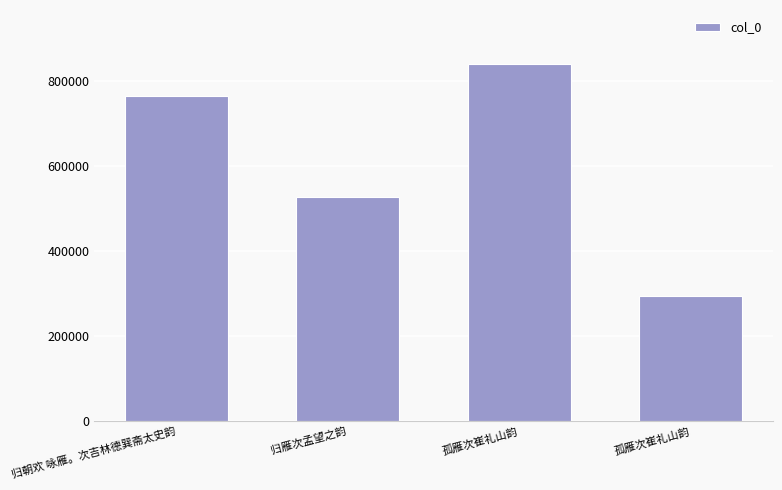

Reading left to right, transcribe all the data shown in this chart.

766031	526756	841847	294374